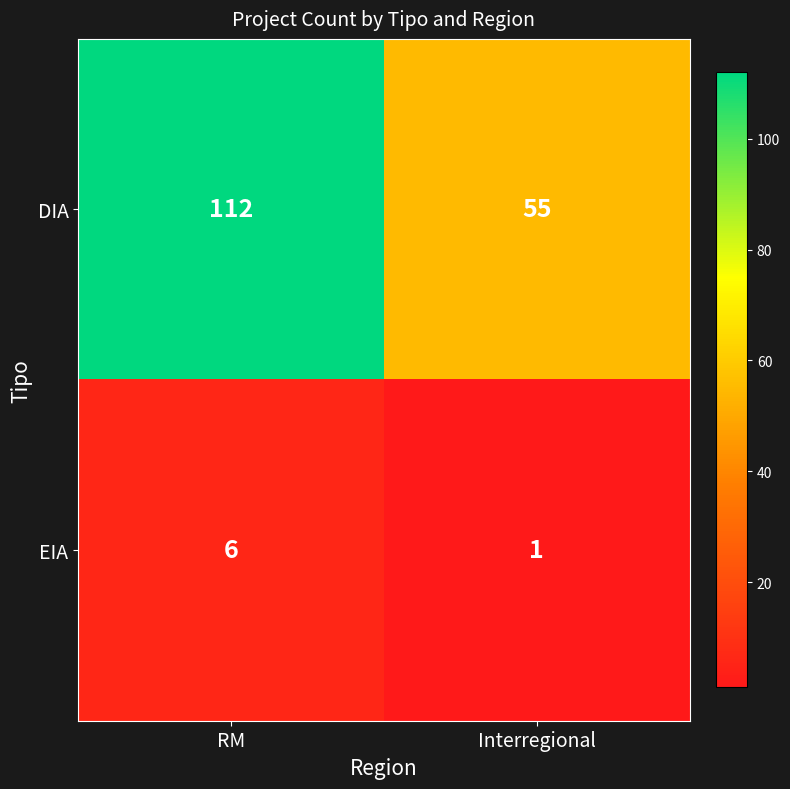

Where is DIA nearest to the value 83?

Interregional